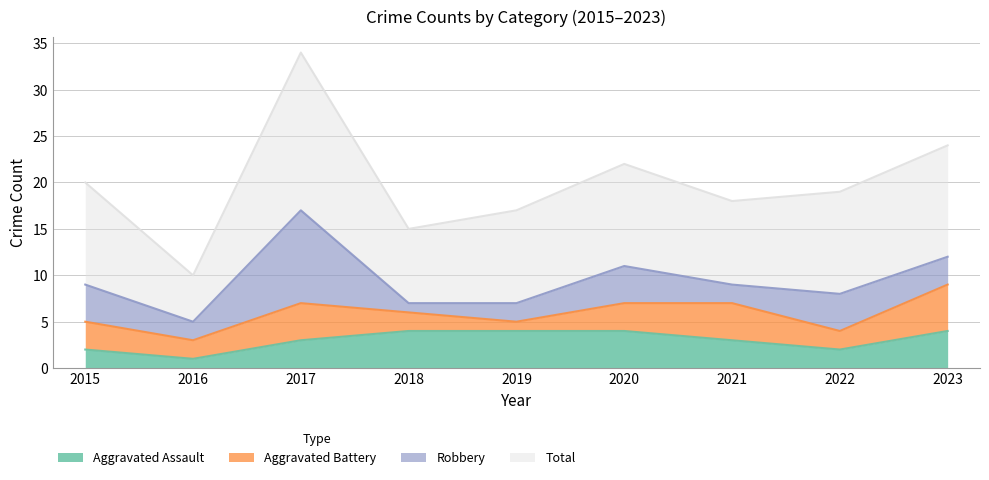

At which label does Aggravated Assault reach its minimum?

2016